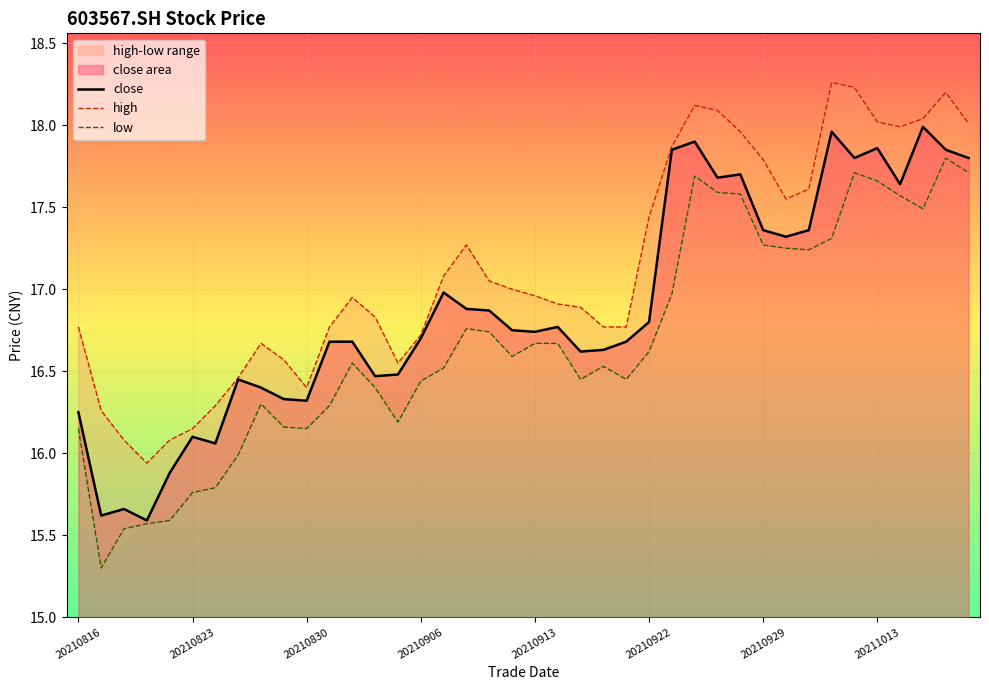

What is the label of the 4th point from the left?

20210906